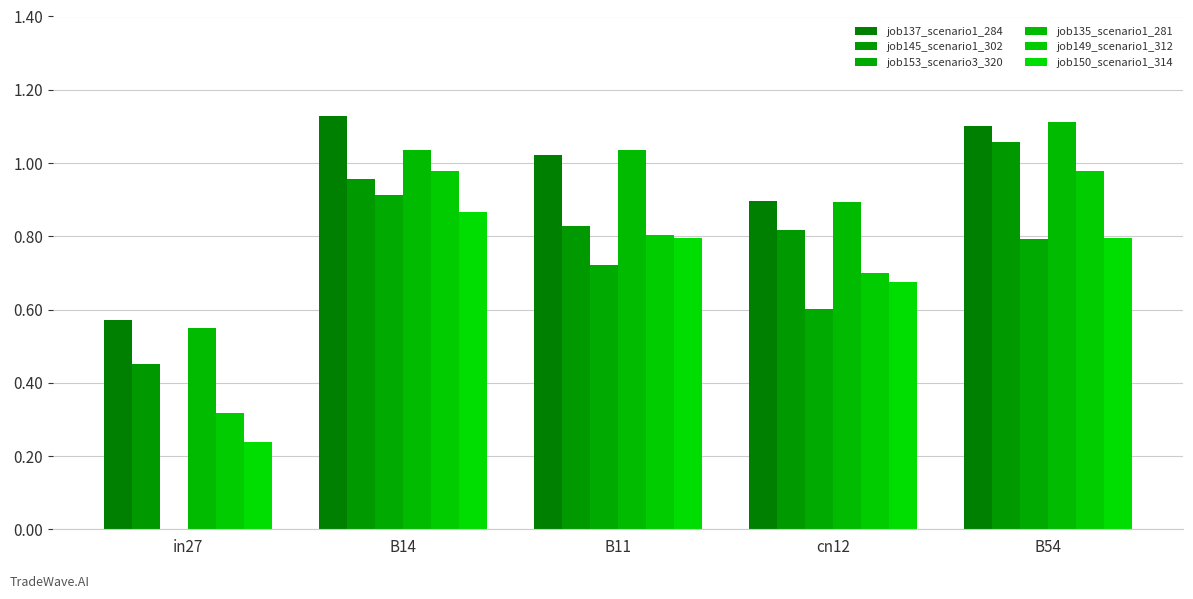

Reading left to right, what are all the values shown in this chart?

job137_scenario1_284: 0.6	1.1	1.0	0.9	1.1
job145_scenario1_302: 0.5	1.0	0.8	0.8	1.1
job153_scenario3_320: 0.0	0.9	0.7	0.6	0.8
job135_scenario1_281: 0.6	1.0	1.0	0.9	1.1
job149_scenario1_312: 0.3	1.0	0.8	0.7	1.0
job150_scenario1_314: 0.2	0.9	0.8	0.7	0.8